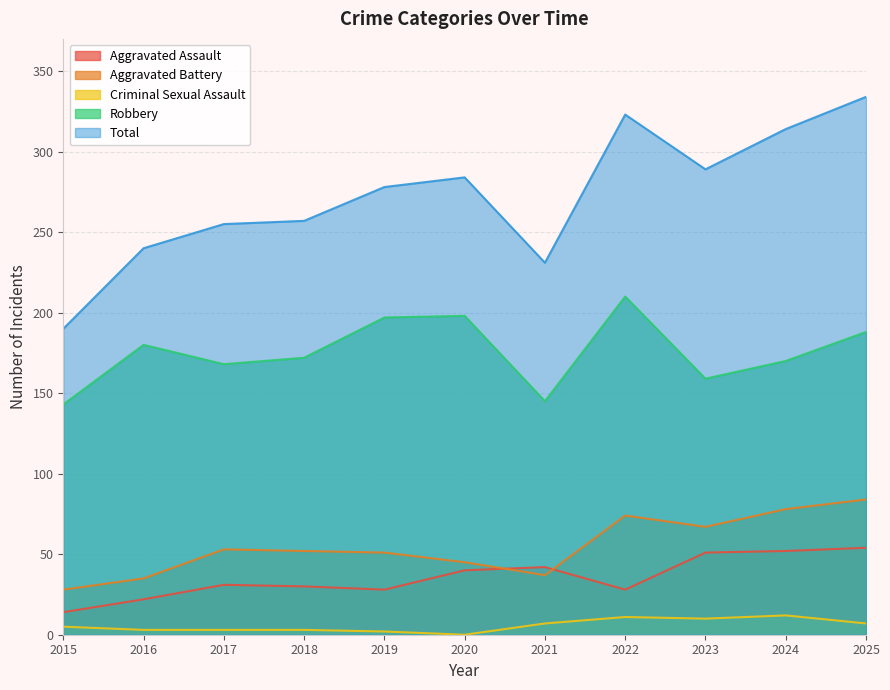

True or false: Total and Aggravated Assault cross at least once.

False